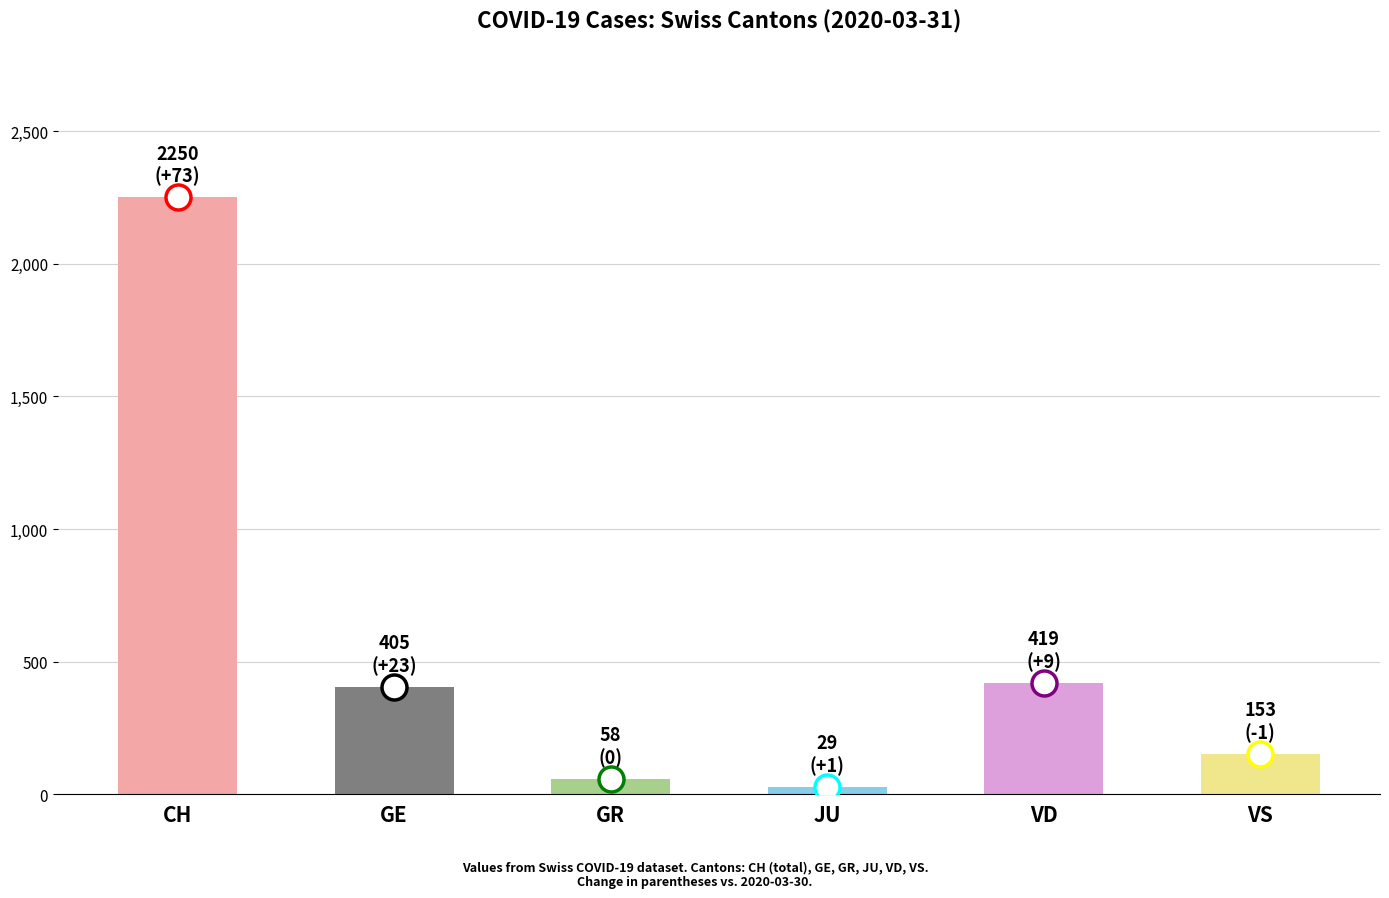

The chart shows a value of 419 at VD. True or false?

True